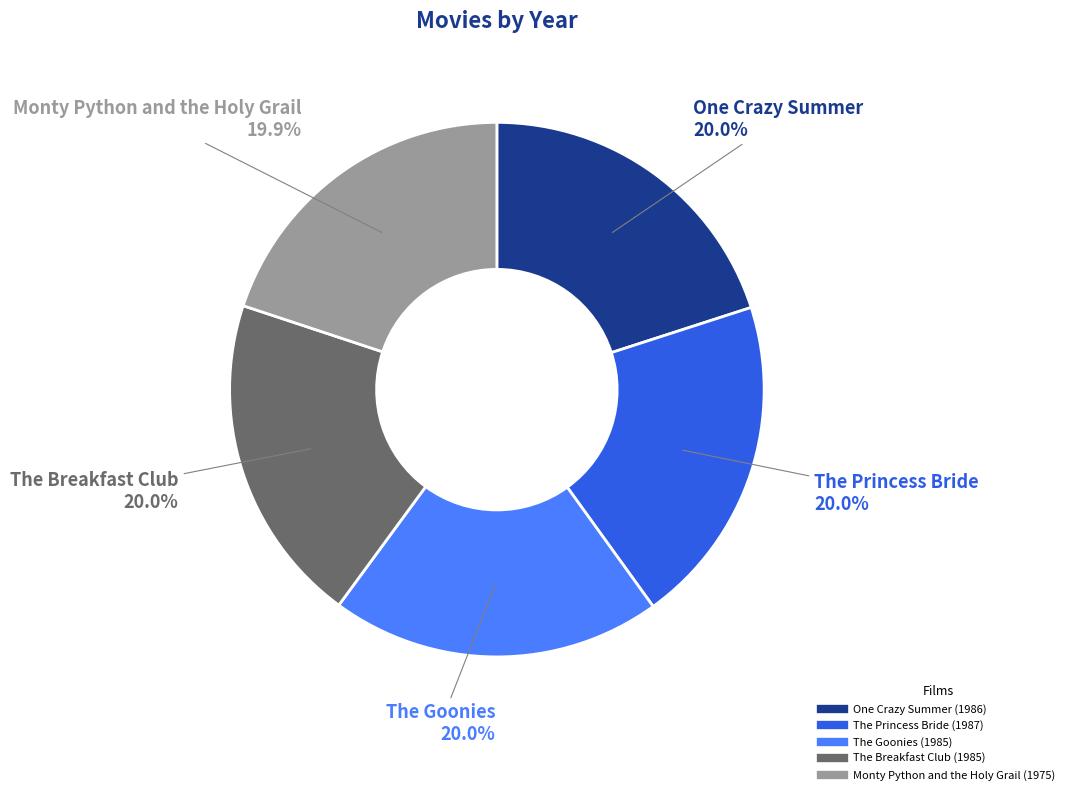

The One Crazy Summer slice represents 20% of the pie. True or false?

True